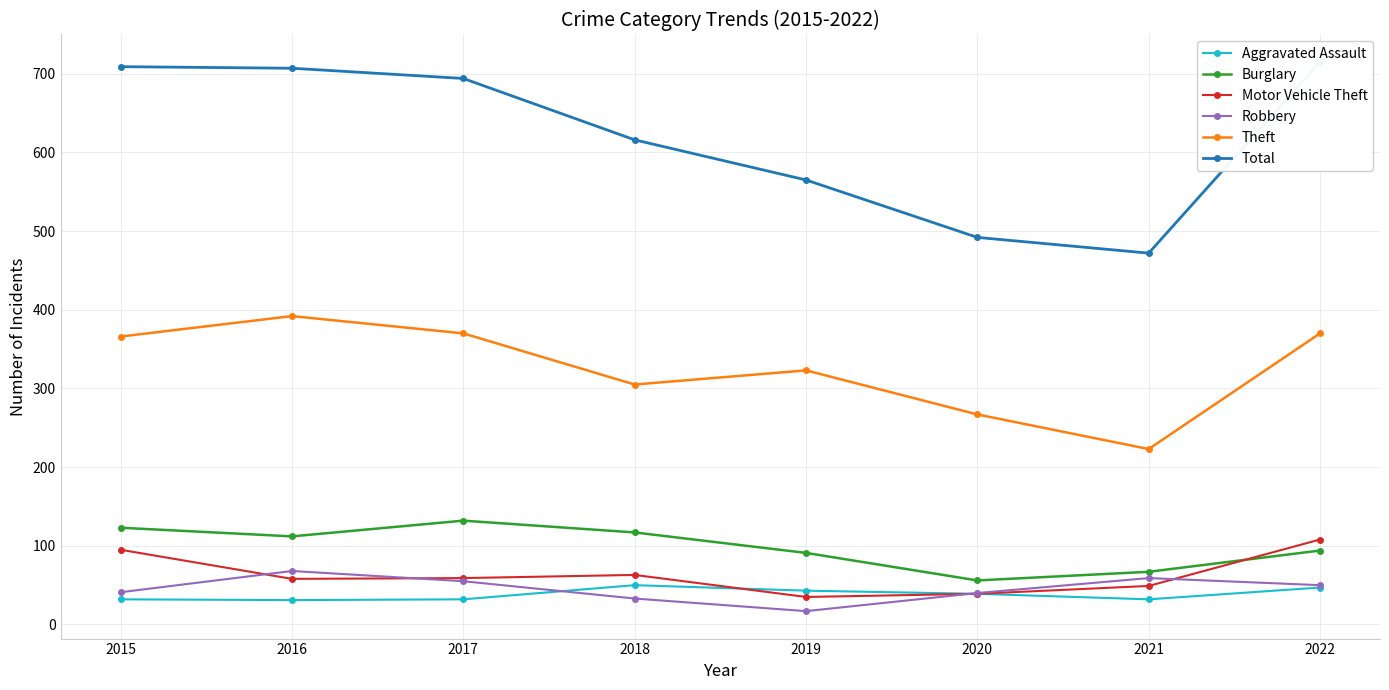

Rank the categories by Aggravated Assault value from lowest to highest.

2016, 2015, 2017, 2021, 2020, 2019, 2022, 2018